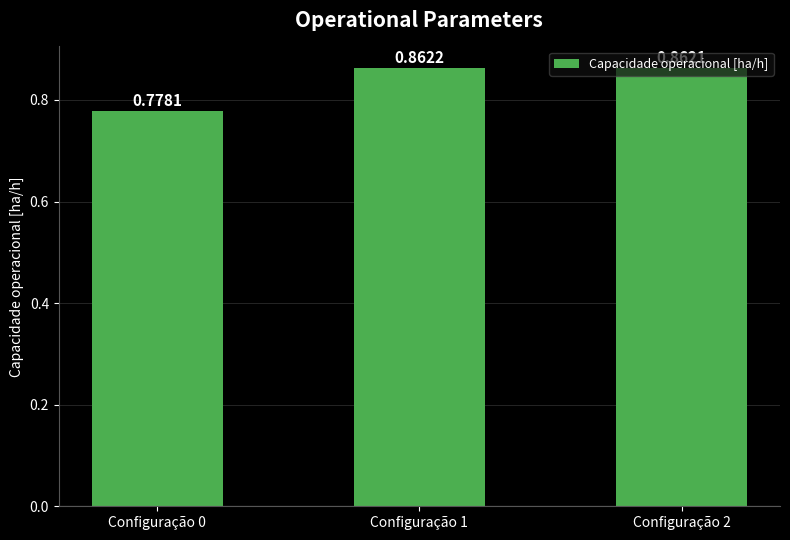

Between Configuração 1 and Configuração 0, which is larger?

Configuração 1